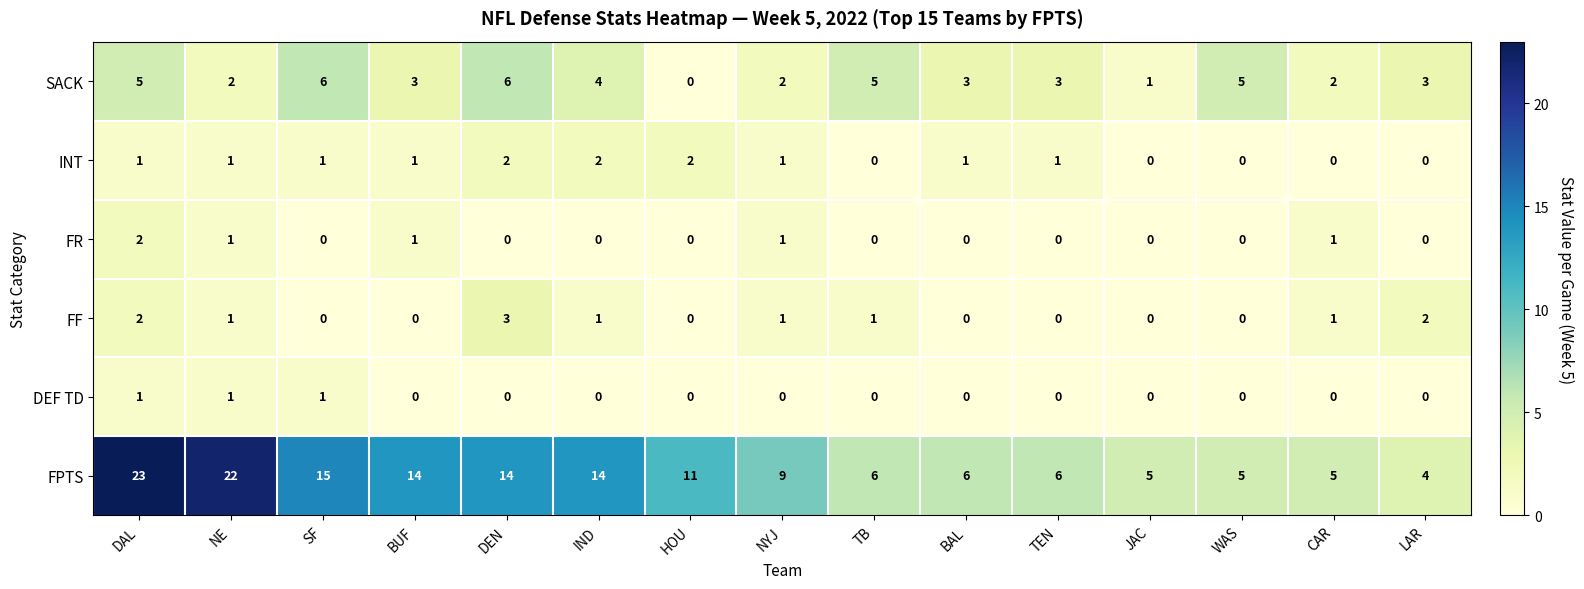

Count the SACK values in the range 2 to 5.

11